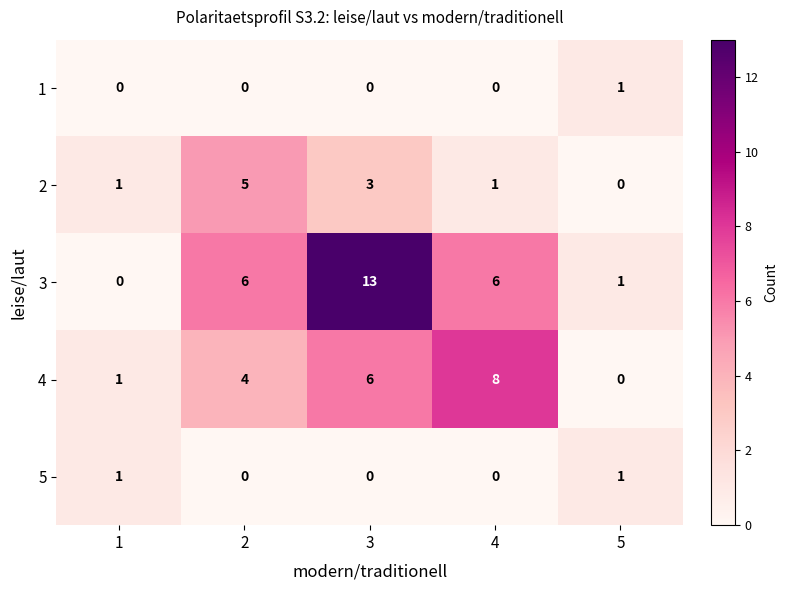

What is the spread (max minus min) of values at 3?

13